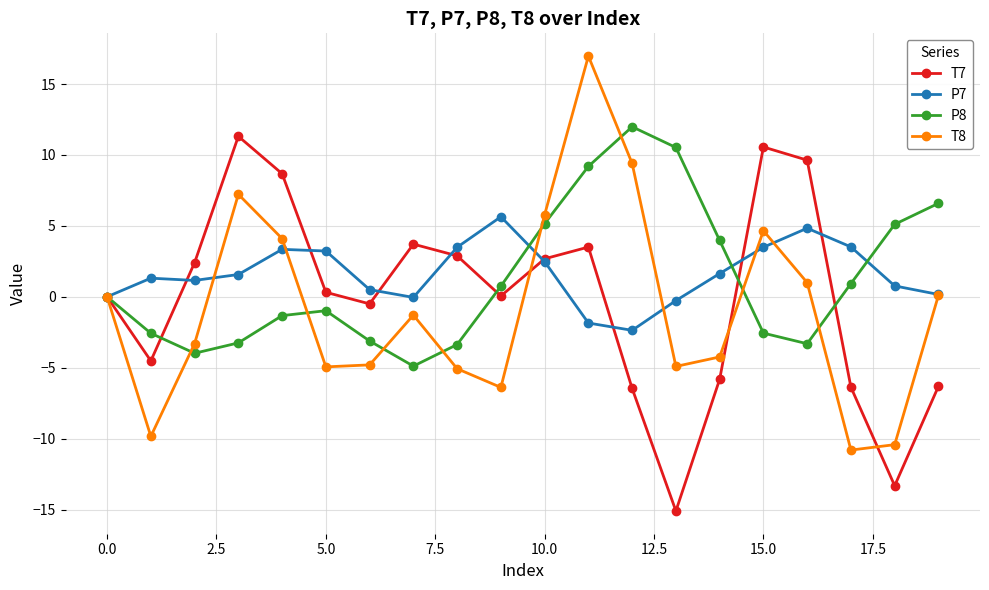

What is the value of the T8 point at the 19th from the left?

-10.4